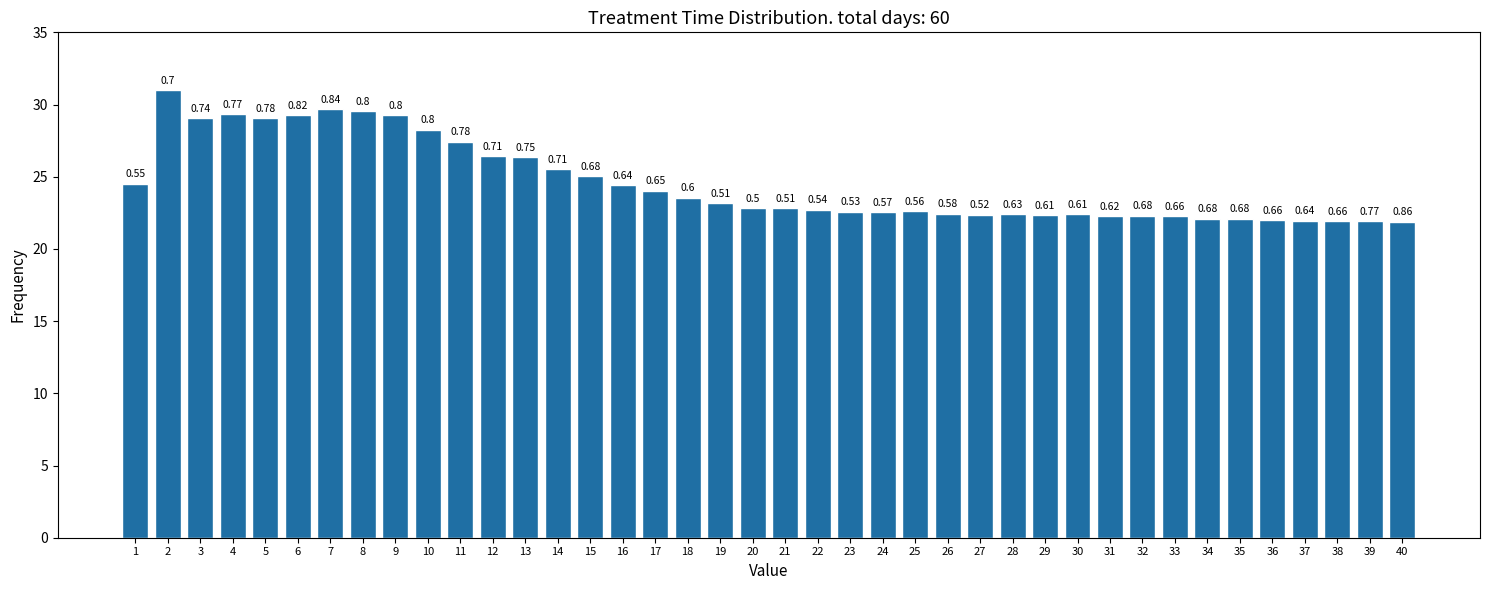

Does the chart contain any negative values?

No